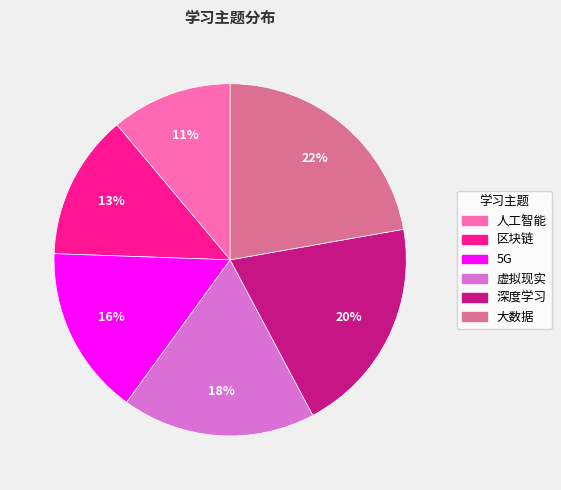

To the nearest percent, what portion does 虚拟现实 represent?

18%